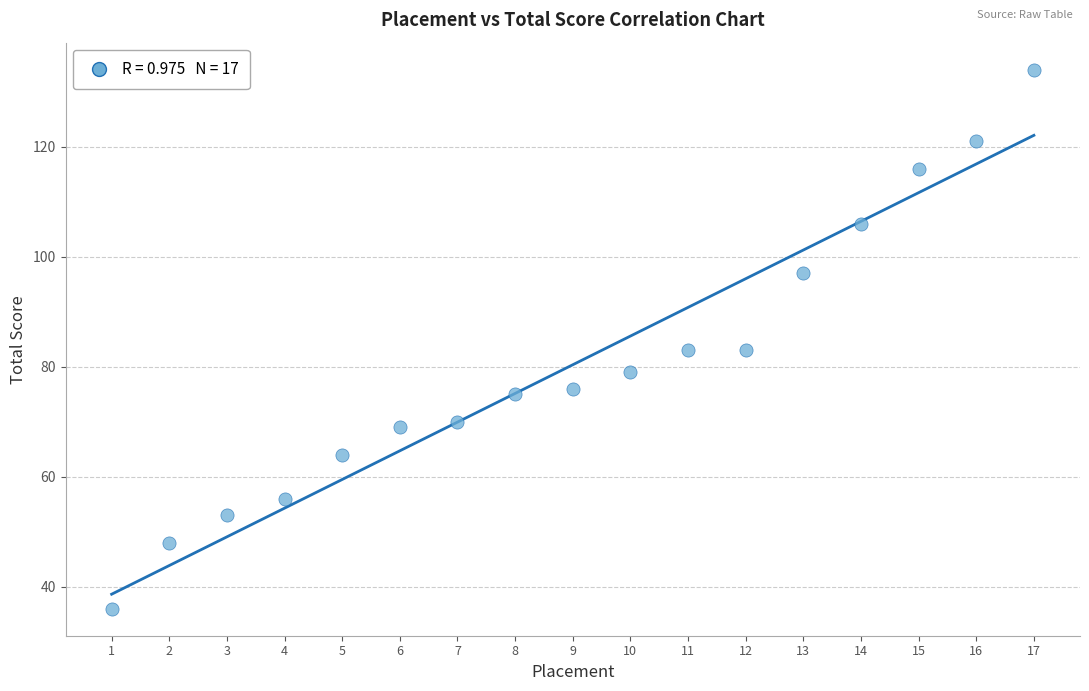

What is the range of X values (max minus min)?

16